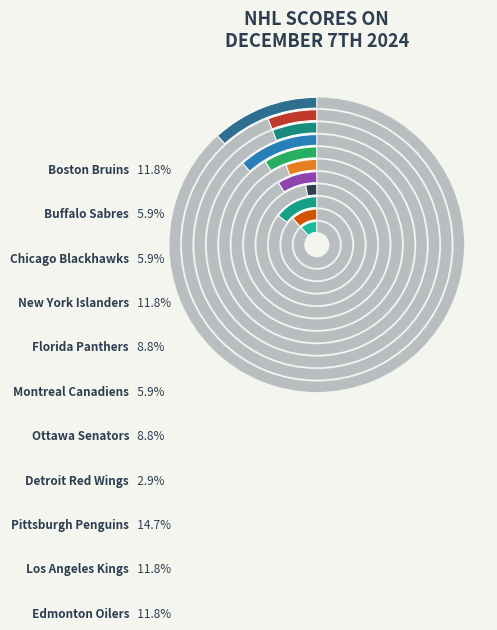

Does Pittsburgh Penguins account for over 50% of the chart?

No